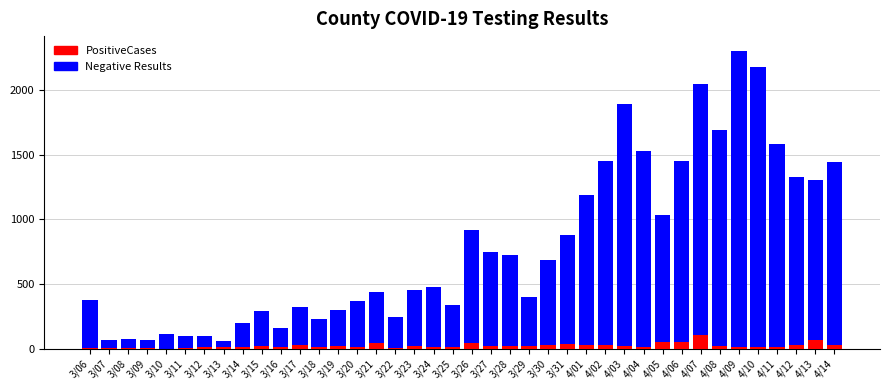

How many categories are shown in the chart?

40